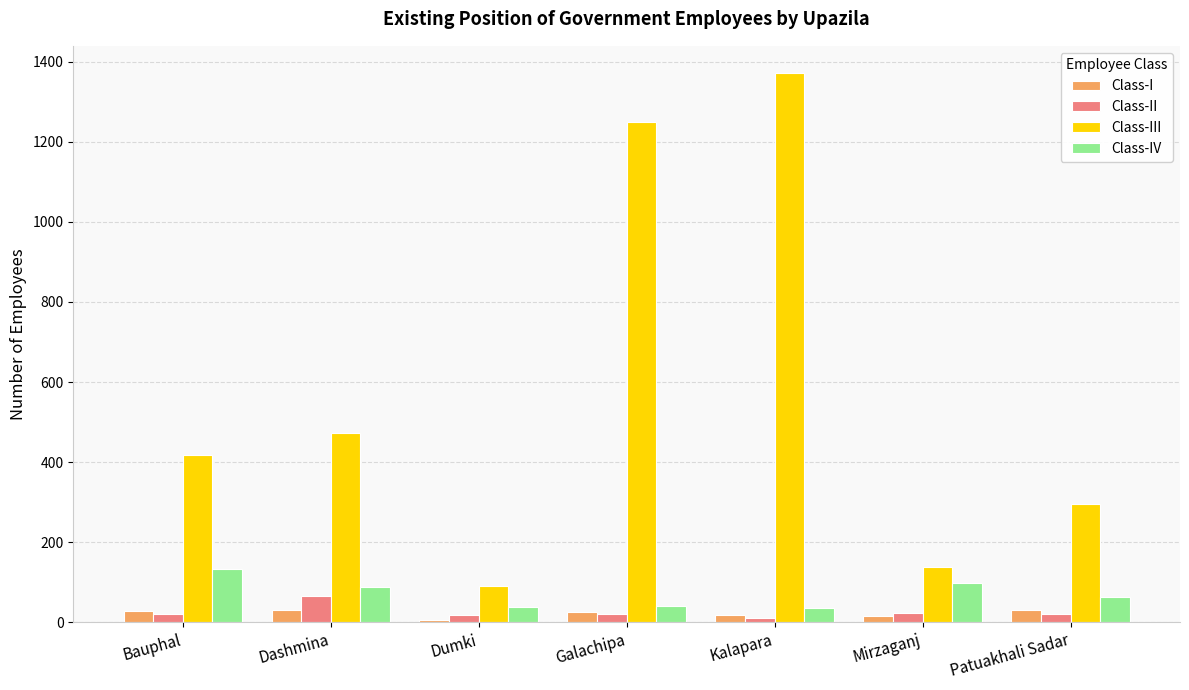

What is the average value of the Class-II series?

26